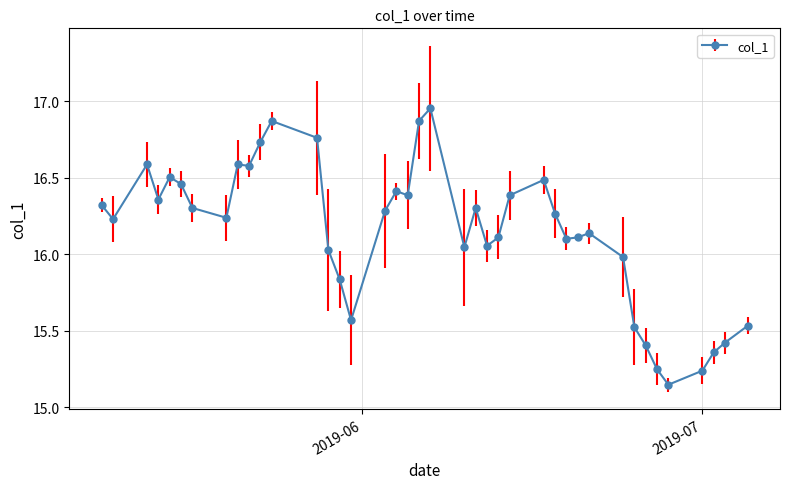

What is the difference between the maximum and minimum values?

1.8